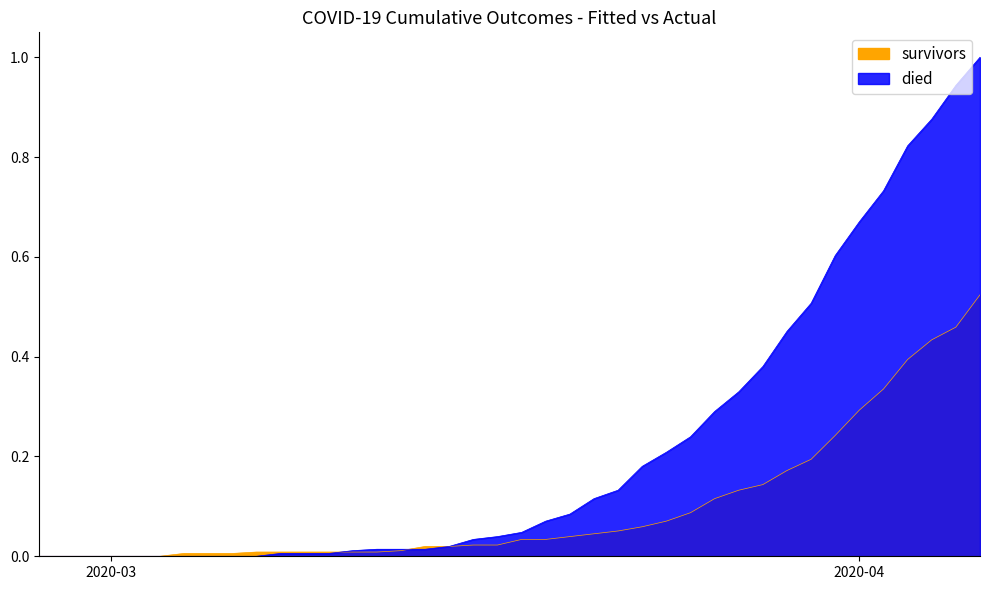

At 2020-03-22, list the series in order from smallest to largest.

survivors, died